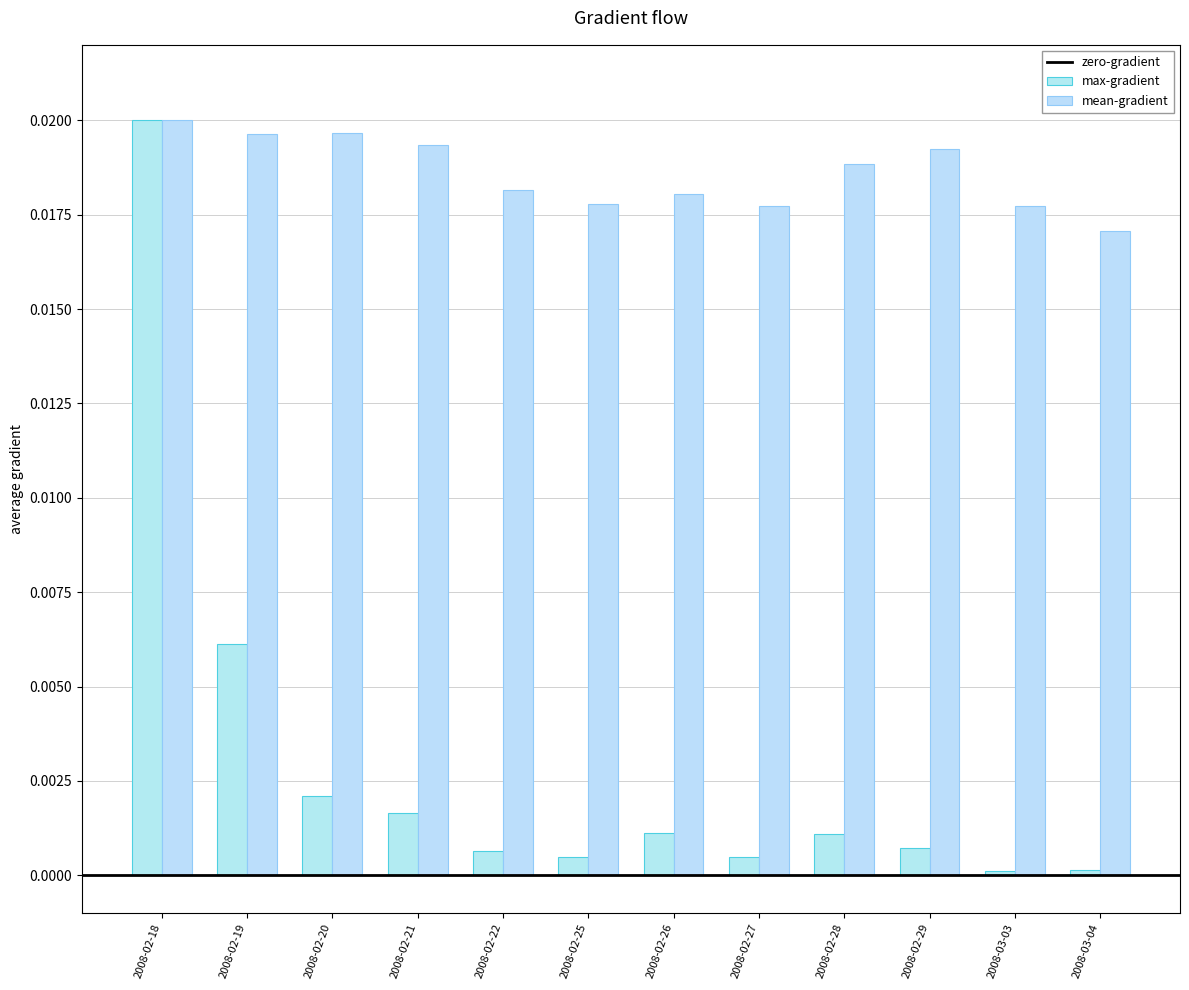

How many categories are shown in the chart?

12